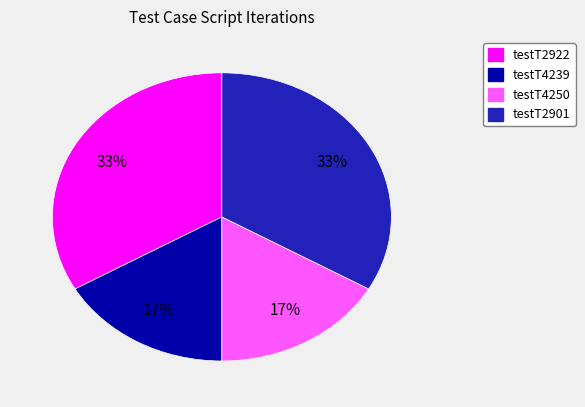

Is it true that testT4239 is 17% of the pie?

True